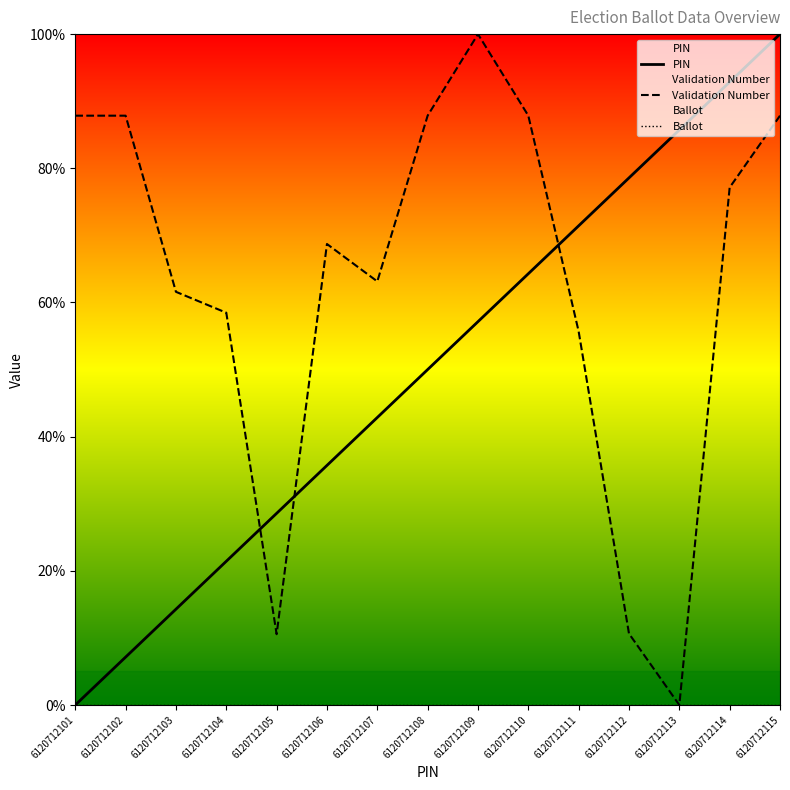

In Validation Number, how many points are lower than both neighbors (excluding endpoints)?

3